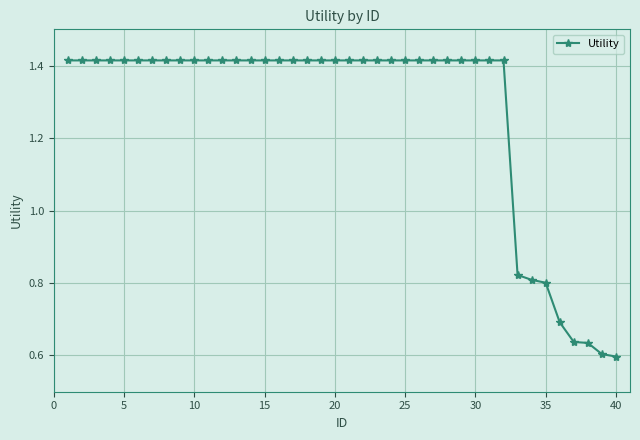

What is the sum of all values?

50.9